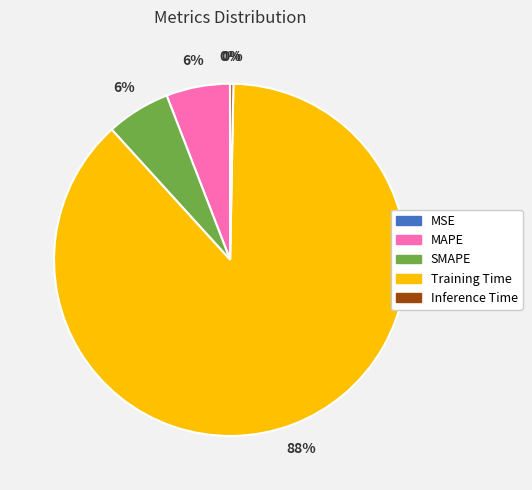

Combined, do Inference Time and SMAPE account for over 50%?

No